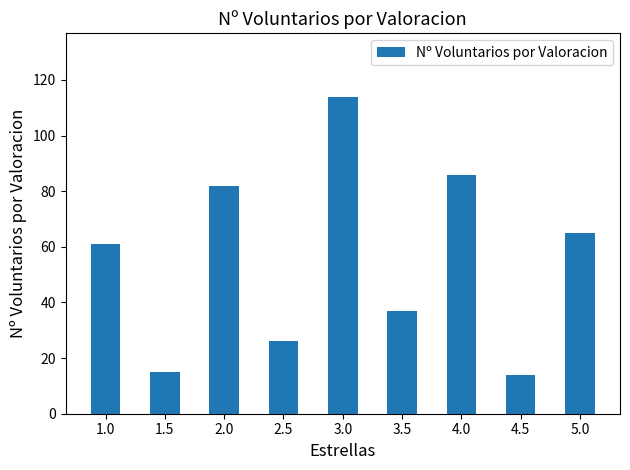

True or false: the data shows 44 at 4.0.

False